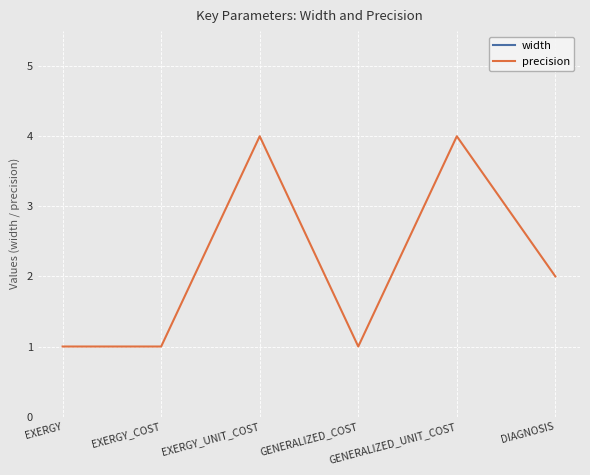

True or false: width has a value of 6 at EXERGY.

False